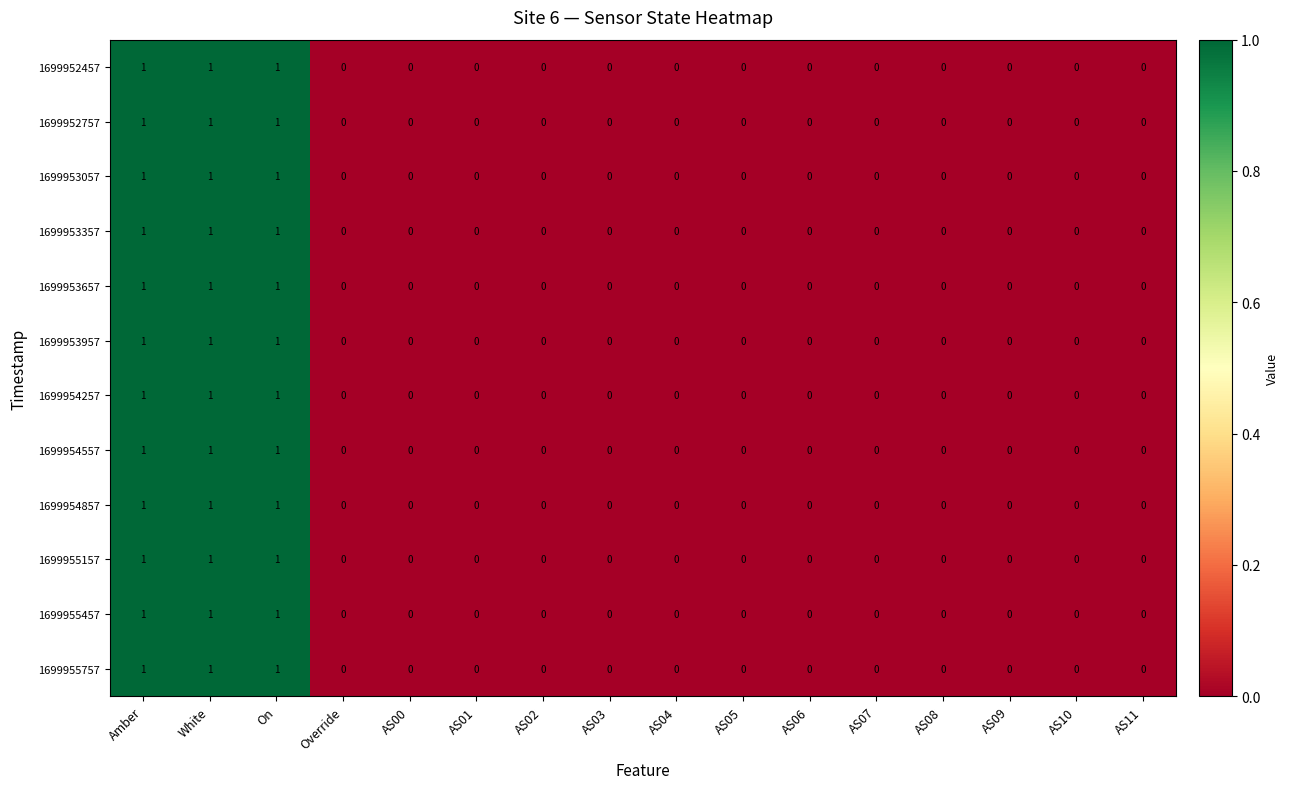

The 1699953957 series shows 0 at AS04. True or false?

True